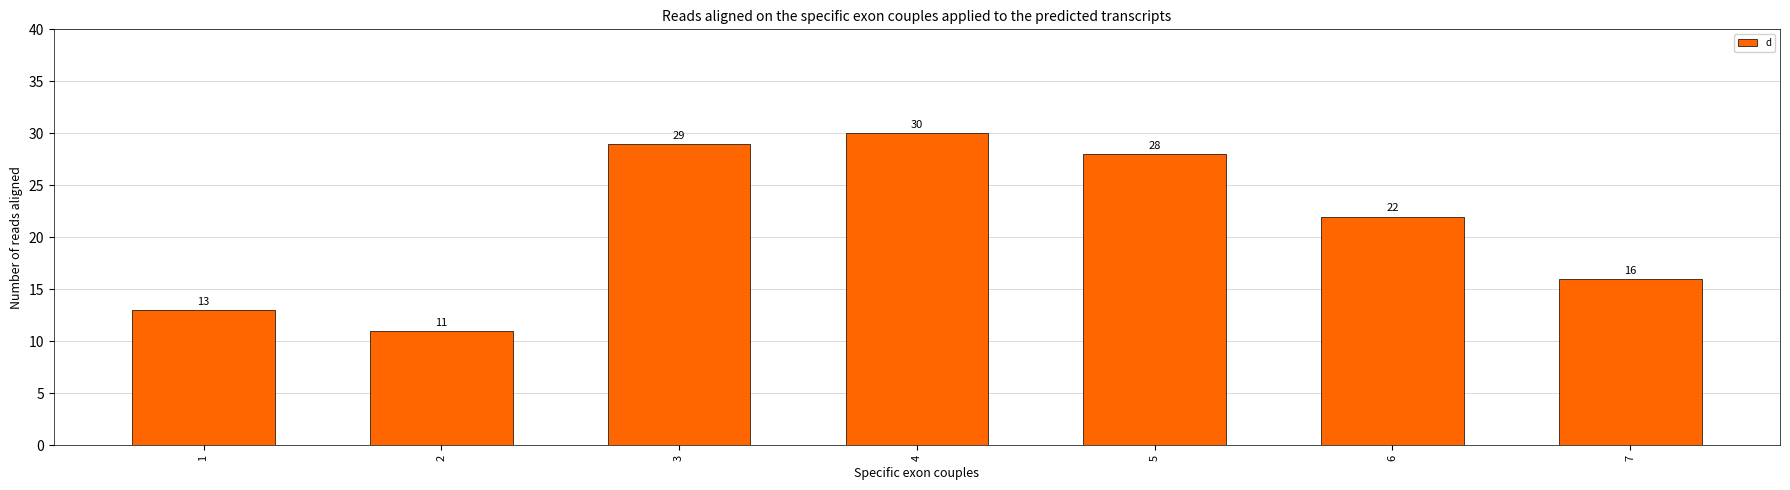

Which has a higher value, 4 or 7?

4